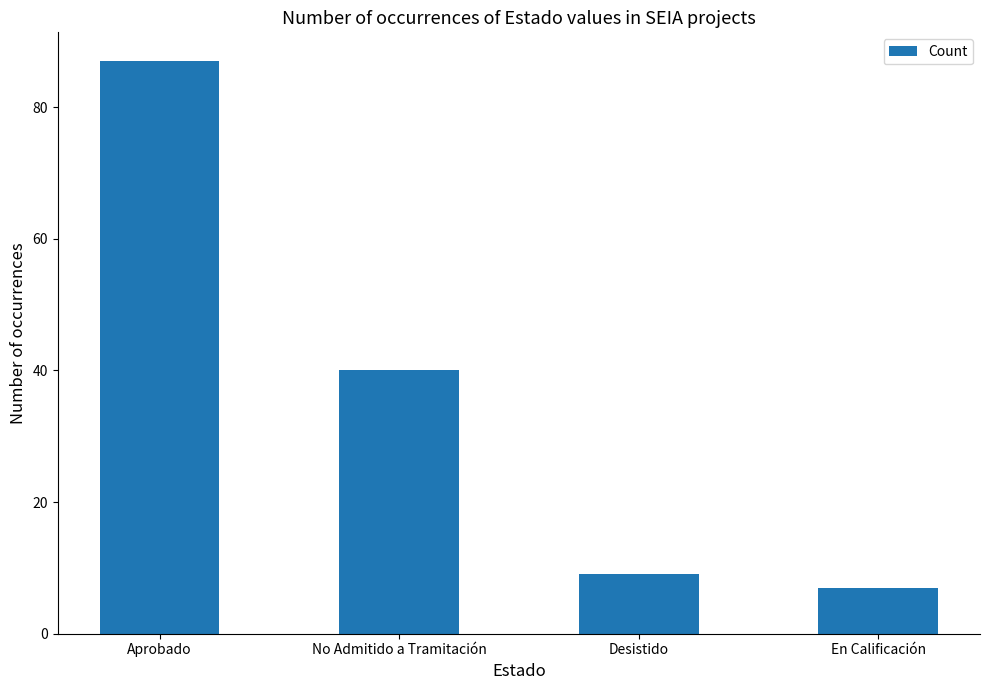

What is the label of the 1st bar from the right?

En Calificación